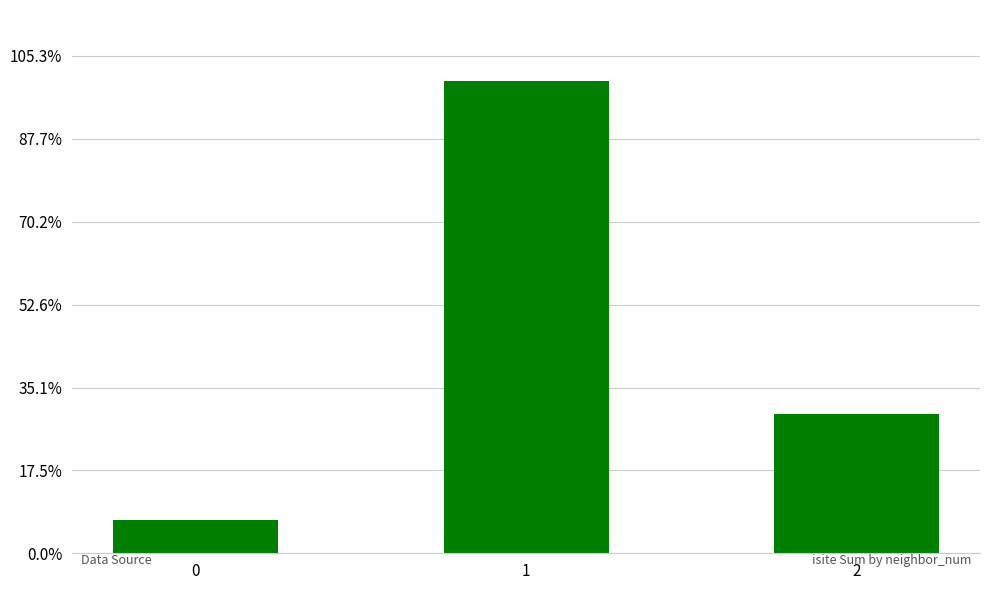

Rank the categories by value from lowest to highest.

0, 2, 1